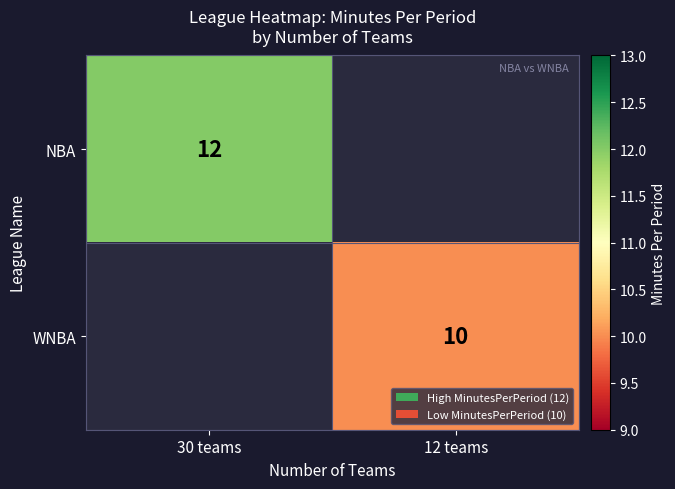

Is the value of NBA at 30 teams greater than the value of WNBA at 12 teams?

Yes